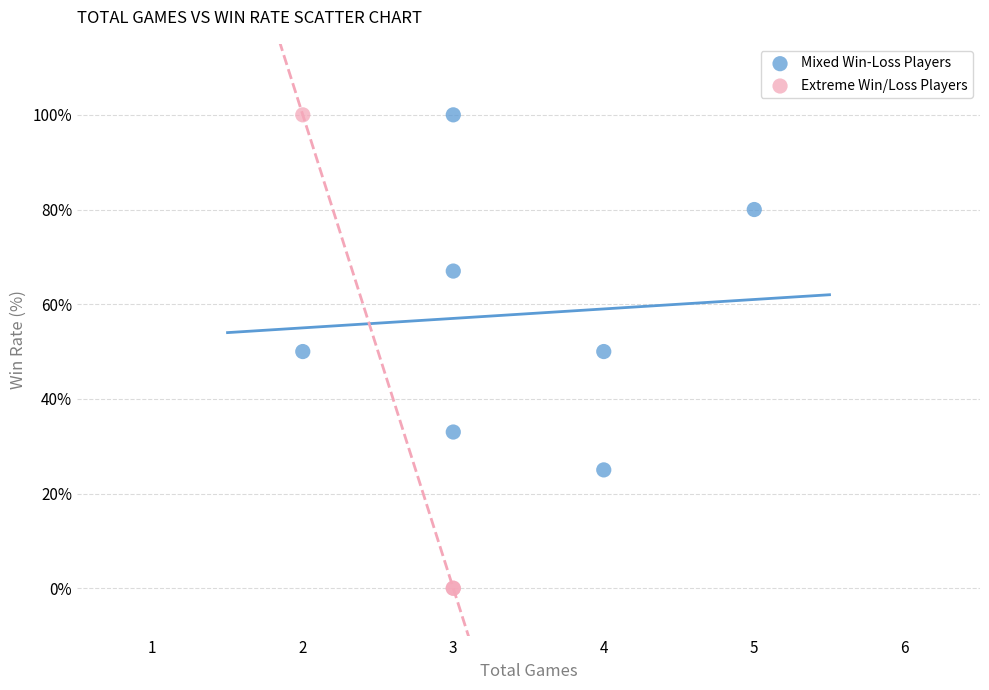

Which series has the widest spread of Y values?

Extreme Win/Loss Players